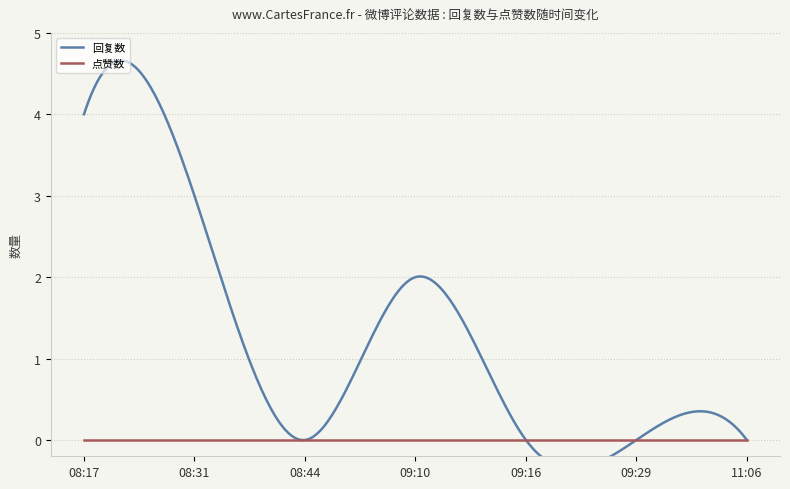

What is the label of the 2nd point from the left?

08:31